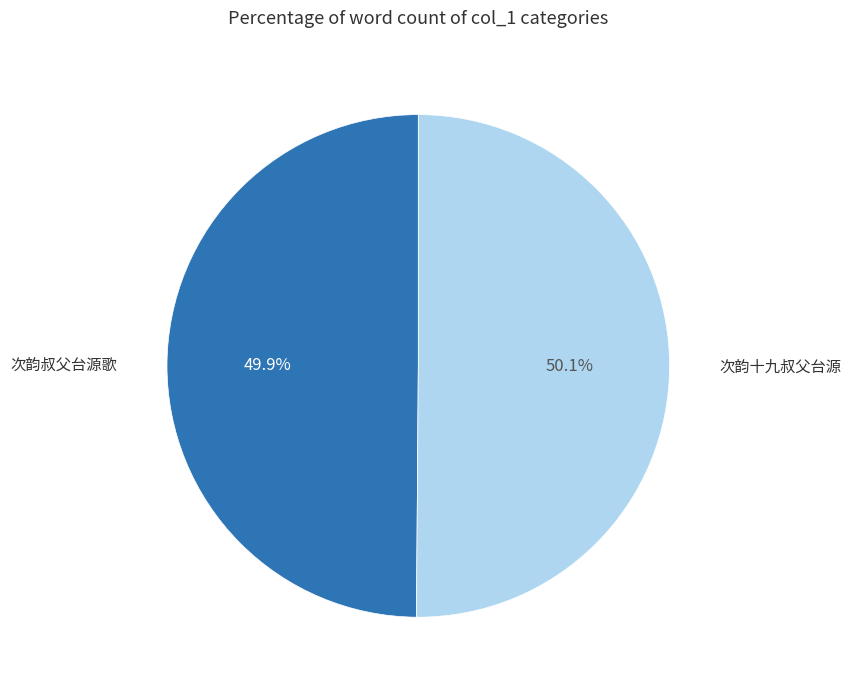

Is there any slice that represents more than half of the pie?

Yes